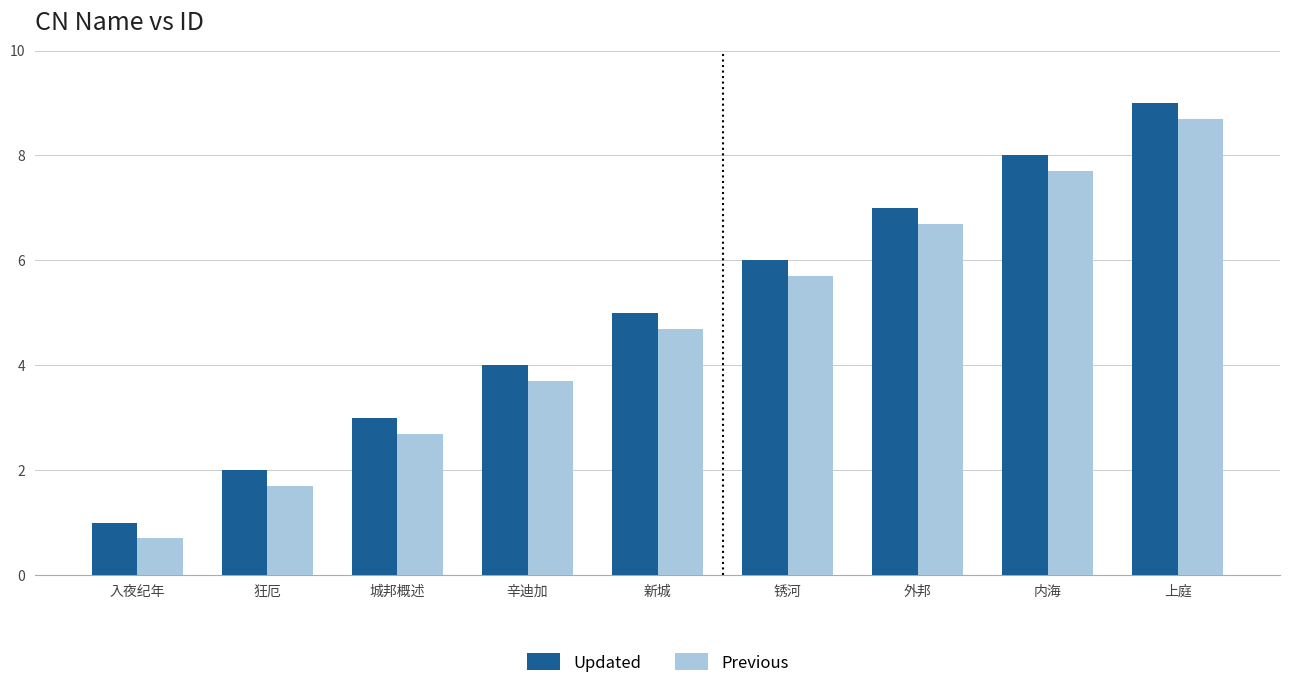

Where does the Previous series first go above 4?

新城